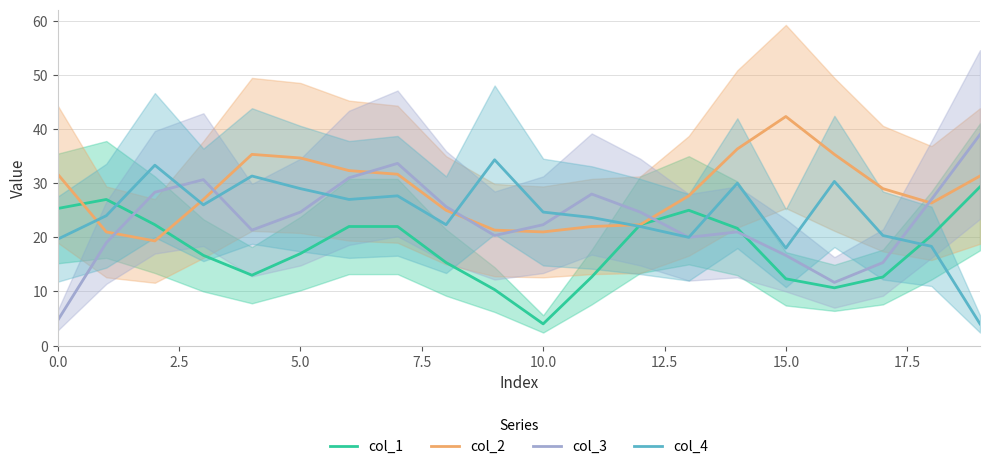

Is it true that col_2 equals 42.3 at 15.0?

True